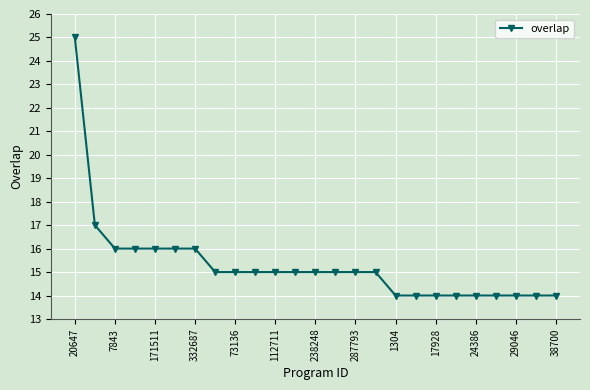

How many series are shown in this chart?

1